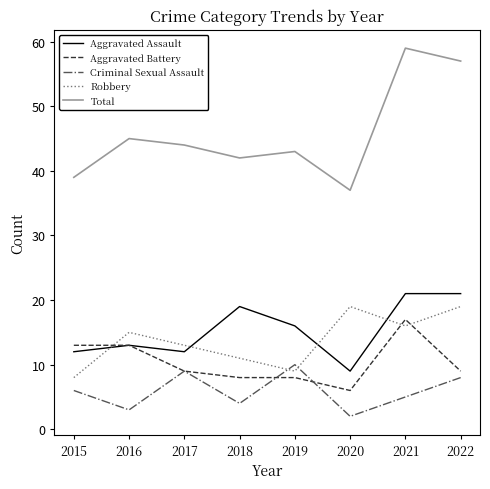

What is the difference between the Aggravated Battery values at 2019 and 2021?

9